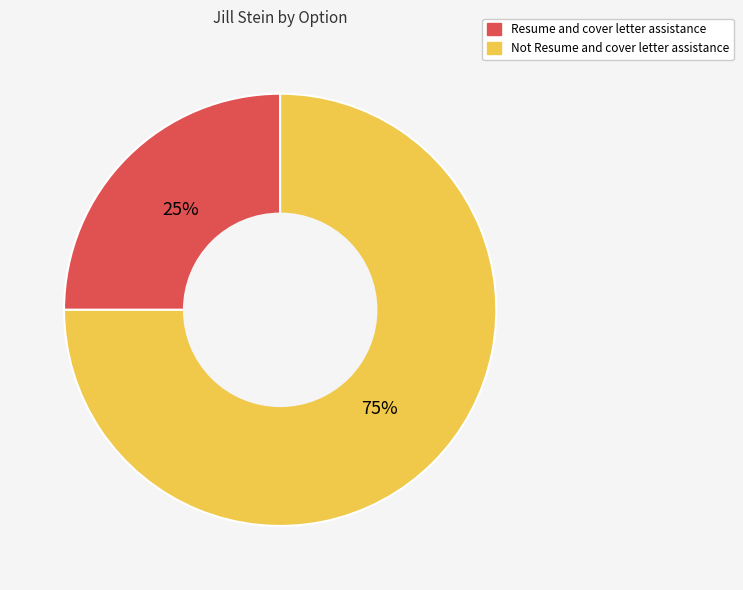

What is the largest slice in the pie chart?

Not Resume and cover letter assistance